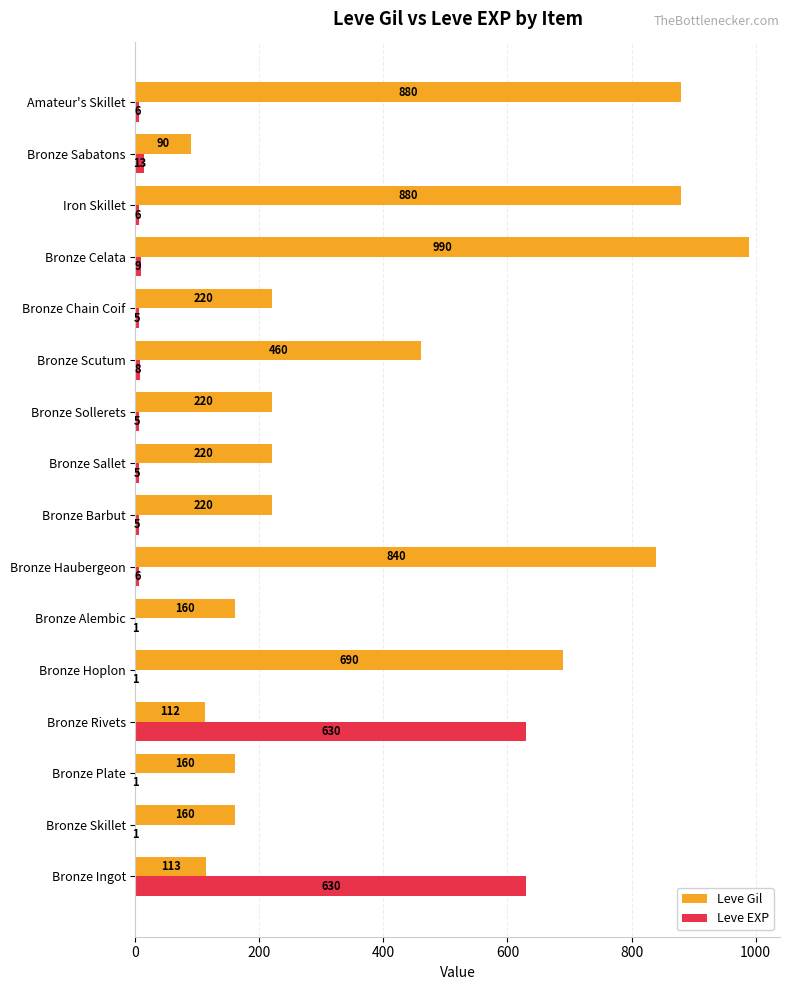

Where is Leve EXP nearest to the value 315?

Bronze Sabatons